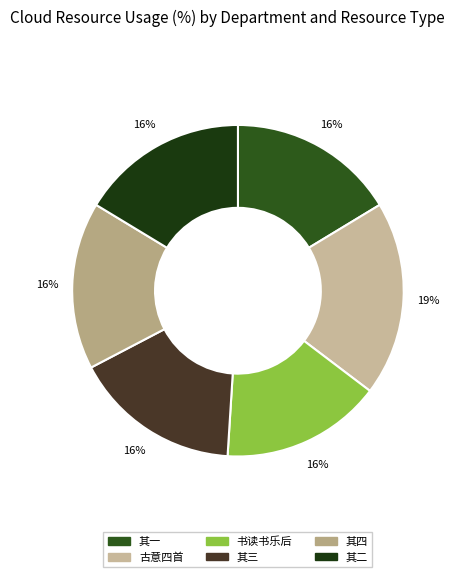

How many segments does this pie chart have?

6